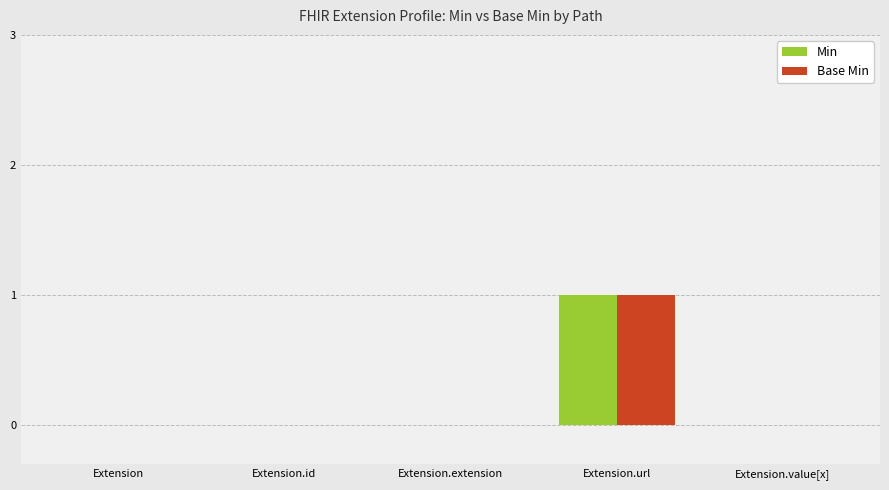

At which category is the sum across all series the highest?

Extension.url